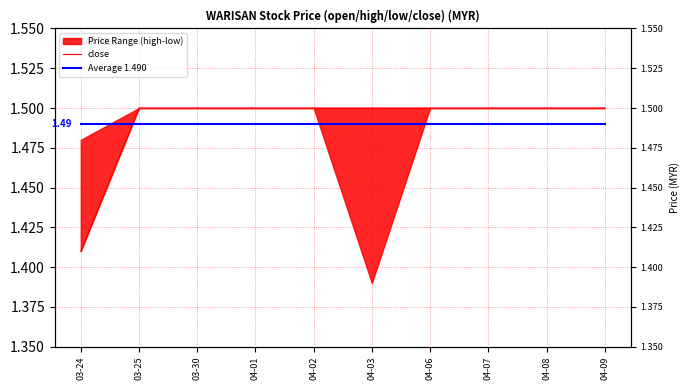

Is this an area chart (filled region under the line)?

No